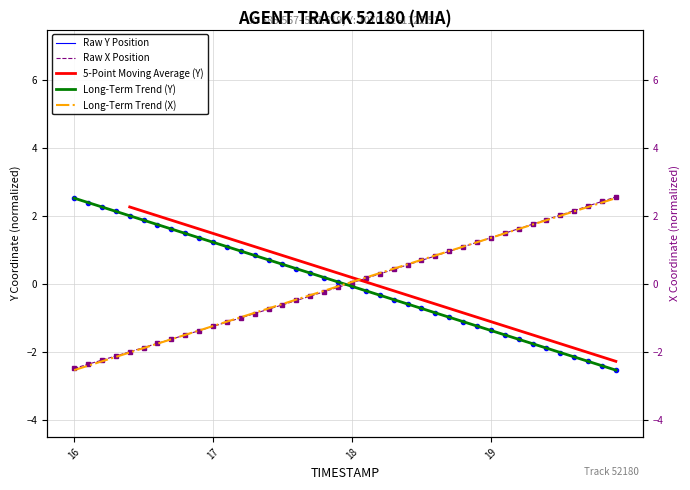

How many 5-Point Moving Average (Y) values are between 0 and 1?

8